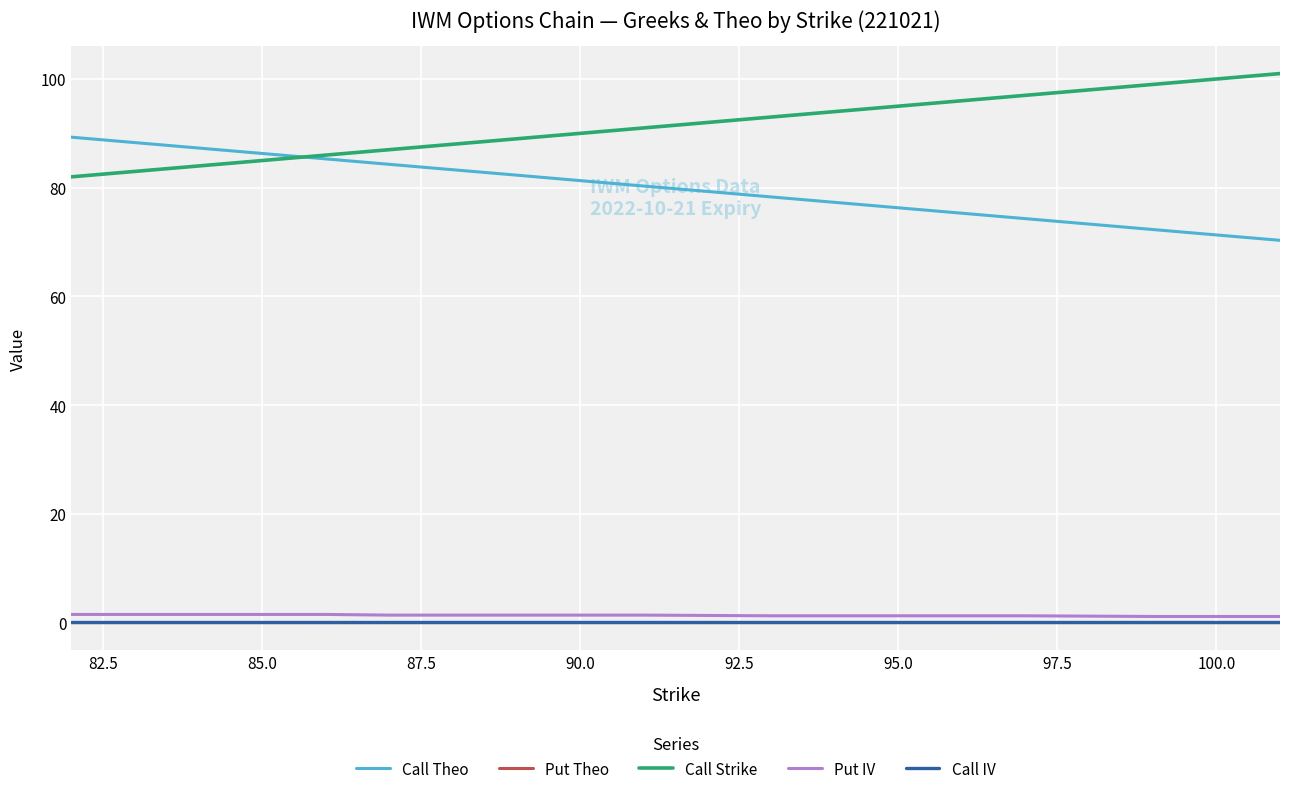

True or false: Call Strike and Put IV intersect in this chart.

False